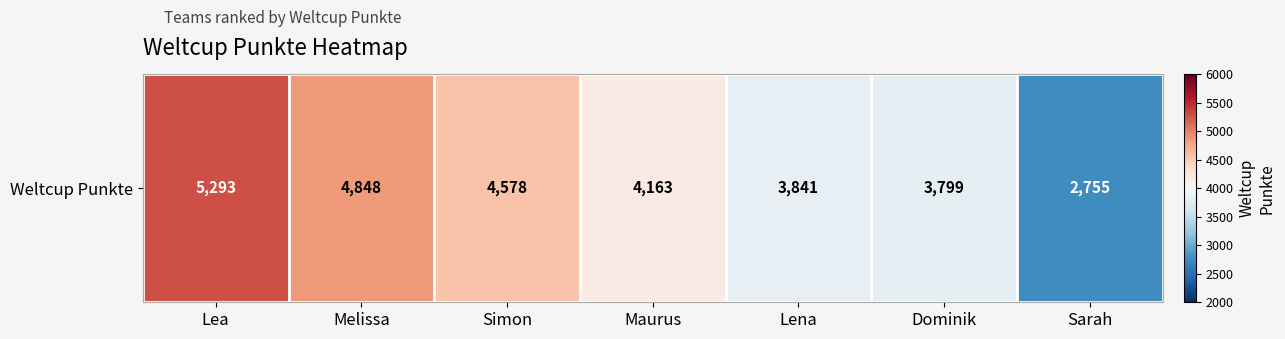

What is the ratio of the value at Melissa to the value at Dominik?

1.3